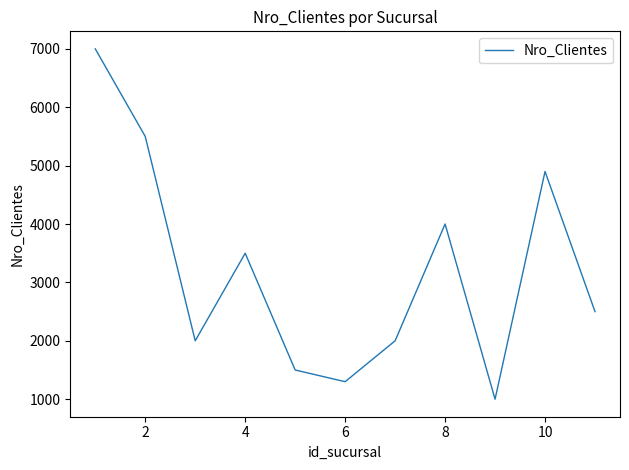

What is the maximum value shown in the chart?

7000